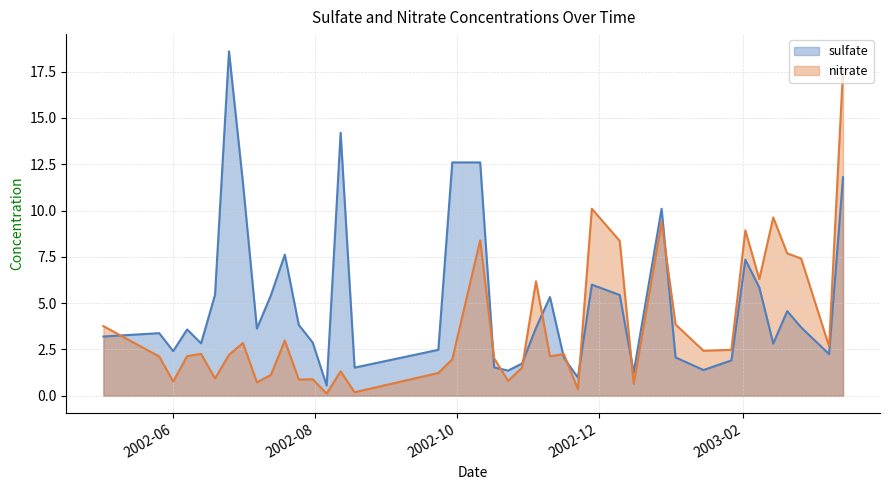

What is the sum of the sulfate values at 2002-12-28 and 2002-06-19?

15.6